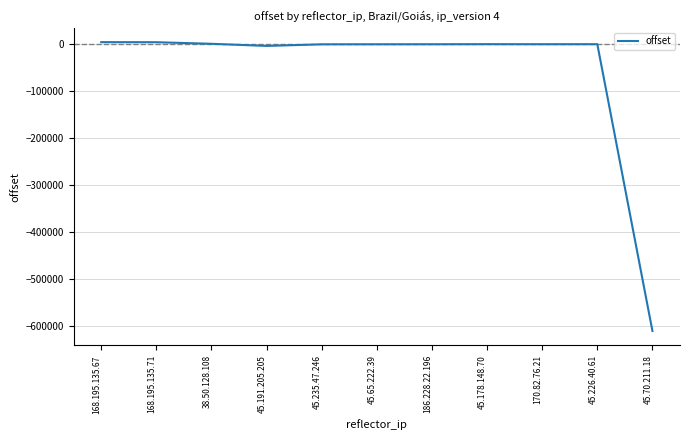

Does the chart have visible grid lines?

Yes